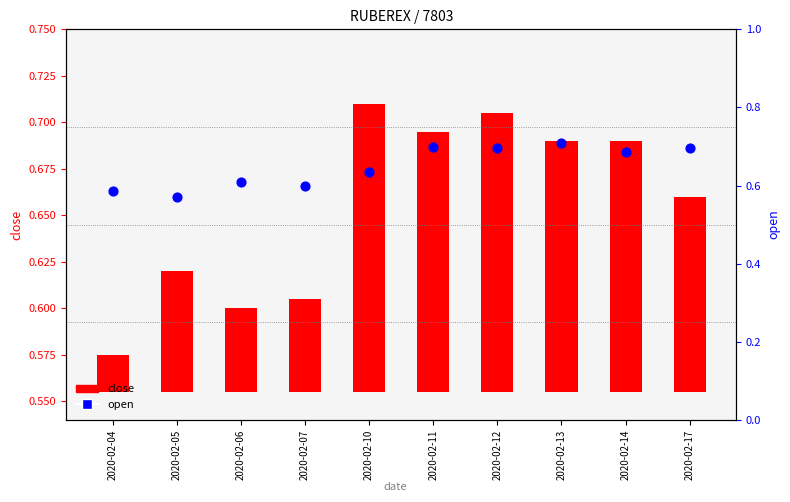

At how many categories does at least one series exceed 0?

10